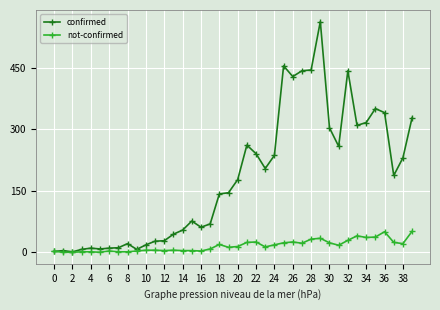

Which series has the largest total across all categories?

confirmed